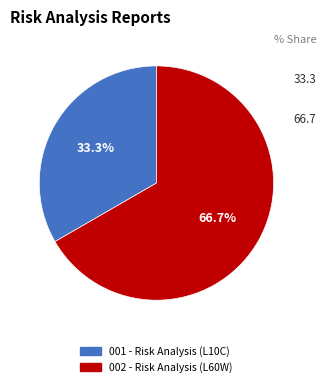

Does any single category account for the majority?

Yes